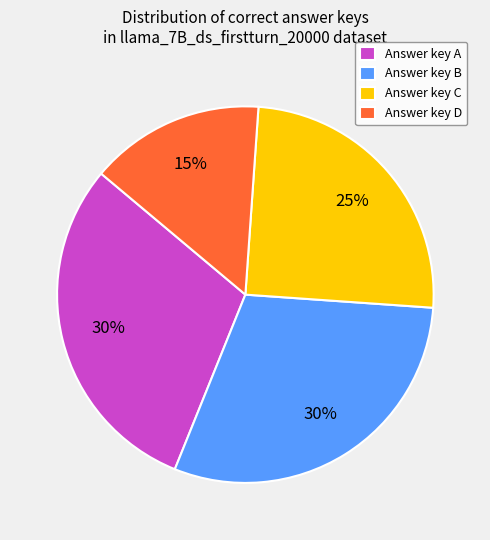

To the nearest percent, what percentage of the pie is Answer key B?

30%